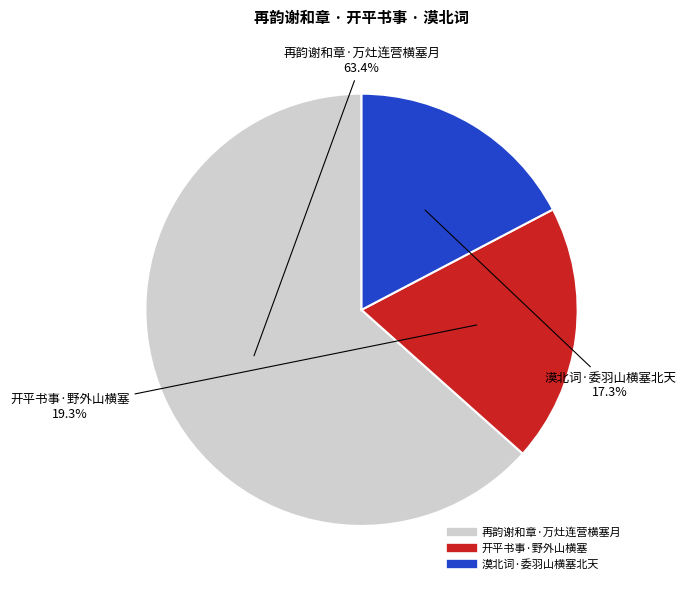

Is 开平书事·野外山横塞 the majority of the pie?

No